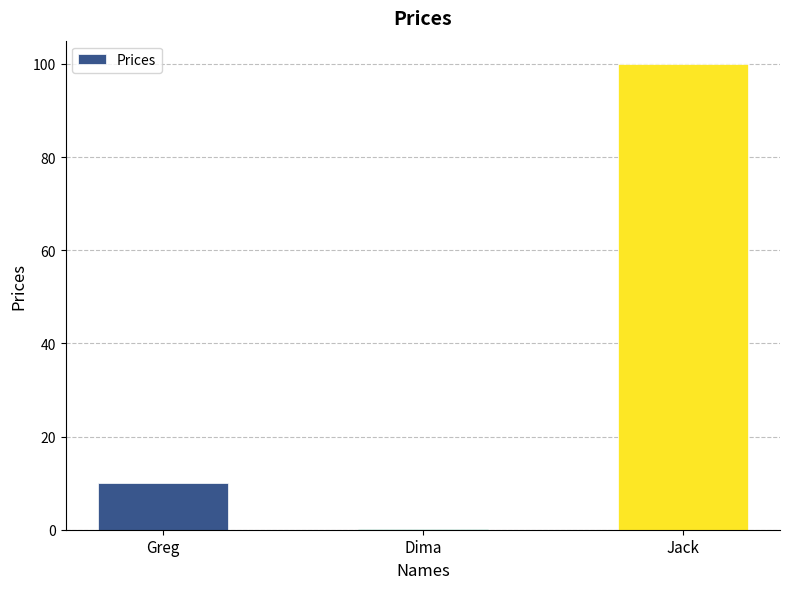

Reading left to right, what are all the values shown in this chart?

Greg=10.0	Dima=0.1	Jack=100.0